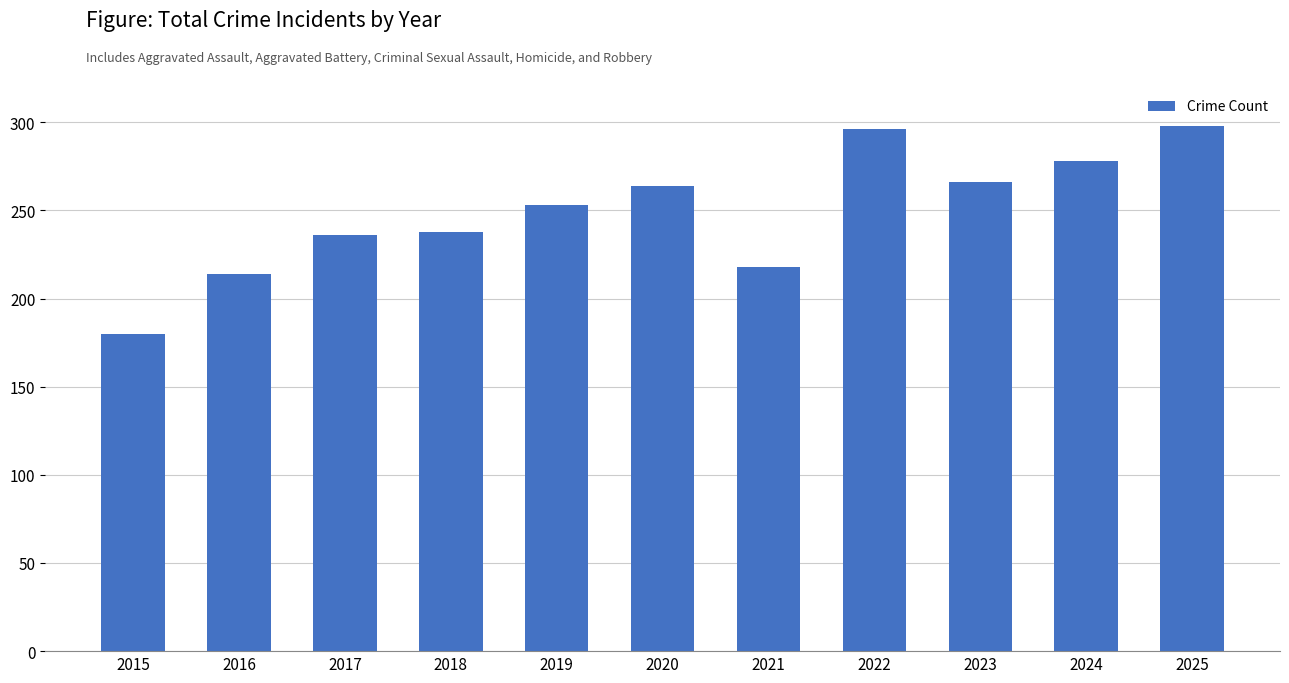

What is the smallest value displayed?

180